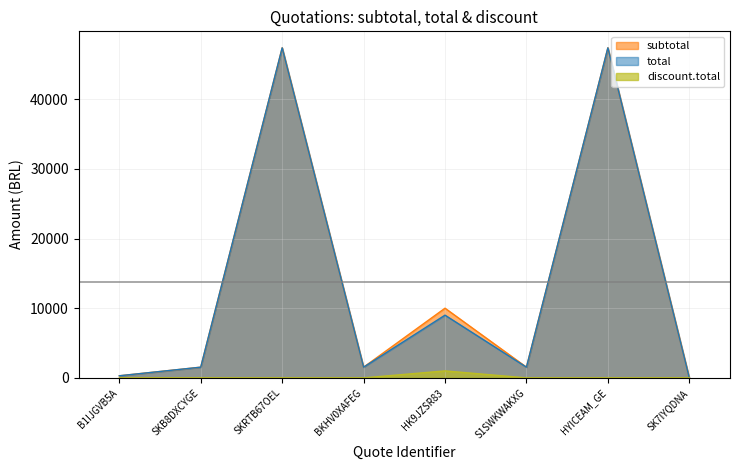

What are all the series names shown in the legend?

subtotal, total, discount.total